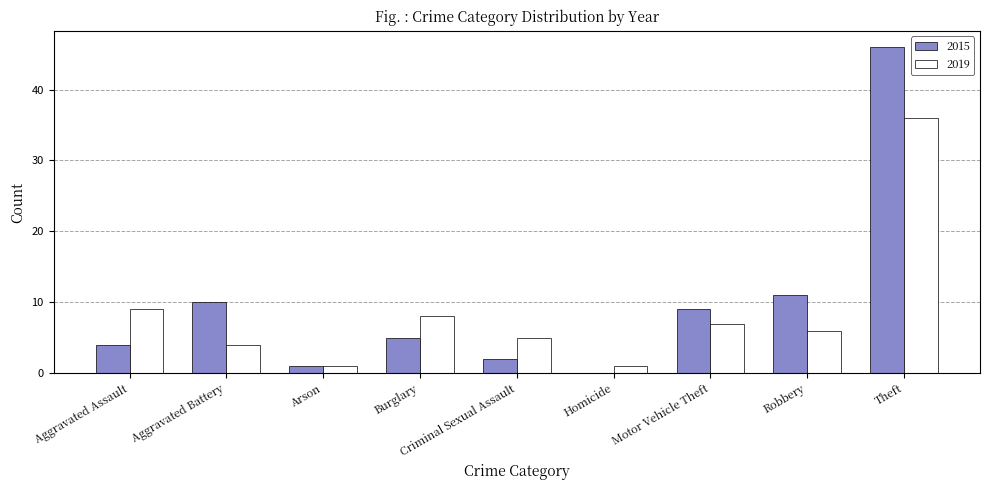

Which category has the highest value across all series?

Theft